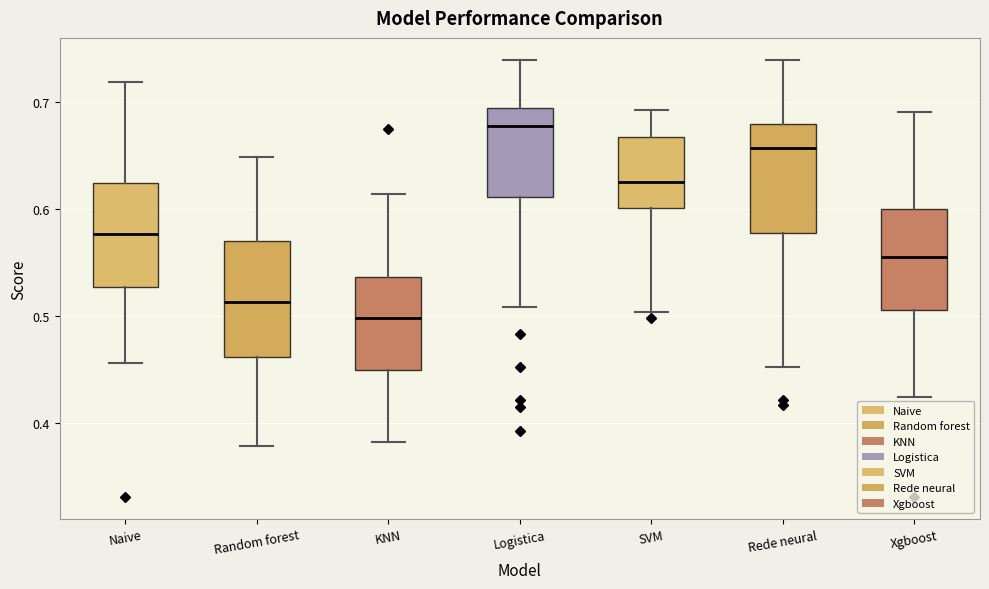

Reading left to right, read every box against the y-axis: the position of its median line, the range the box covers, and the ends of its whiskers. The values are not printed on the chart, so give them approximately, as read against the axis.

Naive: median 0.58, box 0.53 to 0.62, whiskers 0.46 to 0.72
Random forest: median 0.51, box 0.46 to 0.57, whiskers 0.38 to 0.65
KNN: median 0.50, box 0.45 to 0.54, whiskers 0.38 to 0.61
Logistica: median 0.68, box 0.61 to 0.69, whiskers 0.51 to 0.74
SVM: median 0.63, box 0.60 to 0.67, whiskers 0.50 to 0.69
Rede neural: median 0.66, box 0.58 to 0.68, whiskers 0.45 to 0.74
Xgboost: median 0.56, box 0.51 to 0.60, whiskers 0.42 to 0.69